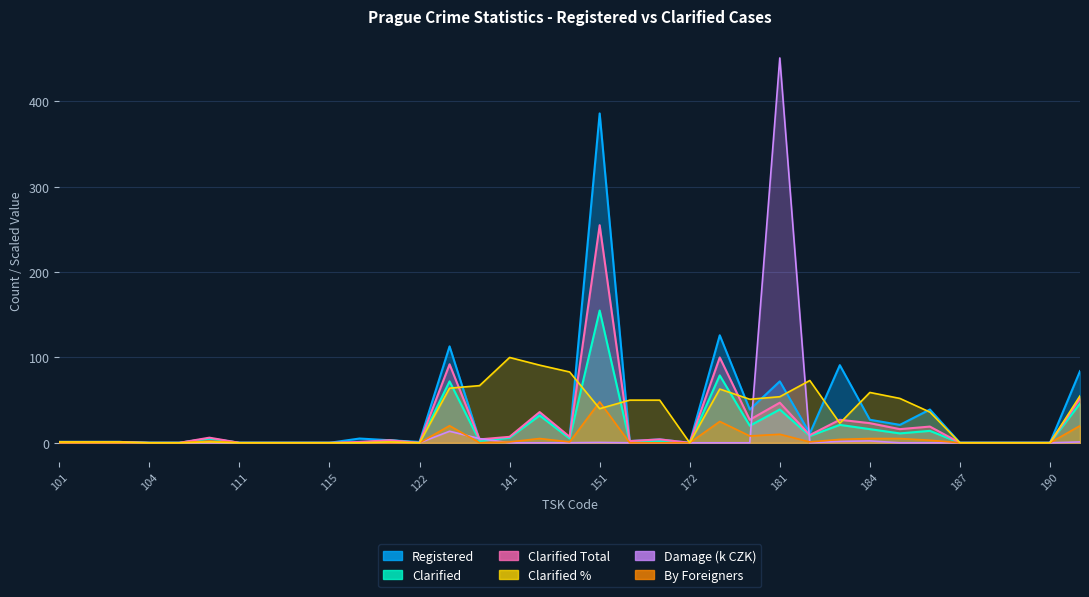

Reading right to left, what are all the values shown in this chart?

Registered: 84.0	0.0	0.0	0.0	0.0	39.0	21.0	27.0	91.0	11.0	72.0	39.0	126.0	0.0	4.0	2.0	386.0	6.0	35.0	6.0	3.0	113.0	1.0	3.0	5.0	0.0	0.0	0.0	0.0	5.0	0.0	0.0	1.0	1.0	1.0
Clarified: 46.0	0.0	0.0	0.0	0.0	14.0	11.0	16.0	21.0	8.0	39.0	20.0	79.0	0.0	2.0	1.0	155.0	5.0	32.0	6.0	2.0	72.0	0.0	3.0	0.0	0.0	0.0	0.0	0.0	5.0	0.0	0.0	1.0	1.0	1.0
Clarified_Total: 52.0	0.0	0.0	0.0	0.0	19.0	16.0	23.0	27.0	9.0	47.0	27.0	100.0	0.0	4.0	2.0	255.0	7.0	36.0	7.0	4.0	92.0	0.0	3.0	1.0	0.0	0.0	0.0	0.0	6.0	0.0	0.0	1.0	1.0	1.0
Clarified_Pct: 55.0	0.0	0.0	0.0	0.0	36.0	52.0	59.0	23.0	73.0	54.0	51.0	63.0	0.0	50.0	50.0	40.0	83.0	91.0	100.0	67.0	64.0	0.0	1.0	0.0	0.0	0.0	0.0	0.0	1.0	0.0	0.0	1.0	1.0	1.0
Damage: 1.0	0.0	0.0	0.0	0.0	0.0	0.0	2.2	1.6	0.0	451.0	0.0	0.0	0.0	0.0	0.0	0.4	0.0	0.0	0.0	5.0	13.5	0.0	0.0	0.0	0.0	0.0	0.0	0.0	0.0	0.0	0.0	0.0	0.0	0.0
By_Foreigners: 20.0	0.0	0.0	0.0	0.0	3.0	5.0	5.0	4.0	1.0	10.0	8.0	25.0	0.0	0.0	0.0	48.0	1.0	5.0	1.0	0.0	20.0	0.0	0.0	0.0	0.0	0.0	0.0	0.0	2.0	0.0	0.0	0.0	0.0	0.0